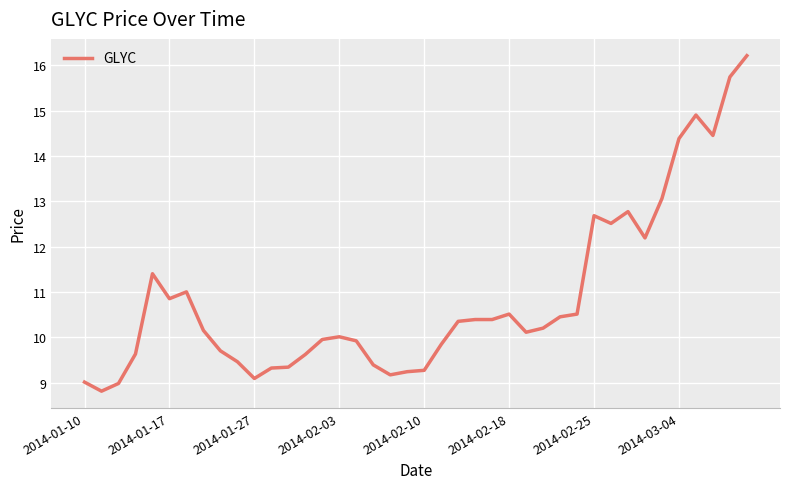

What is the maximum value shown in the chart?

16.2